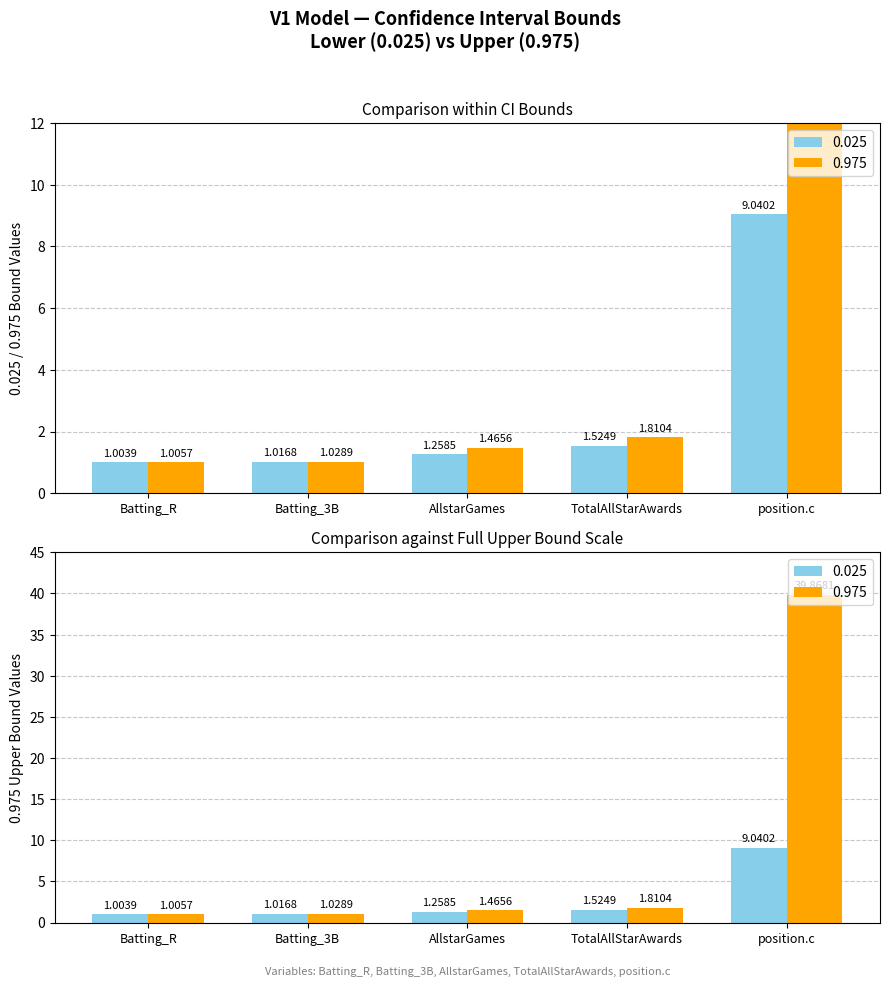

What is the difference between the maximum and minimum values in the 0.025 series?

8.0